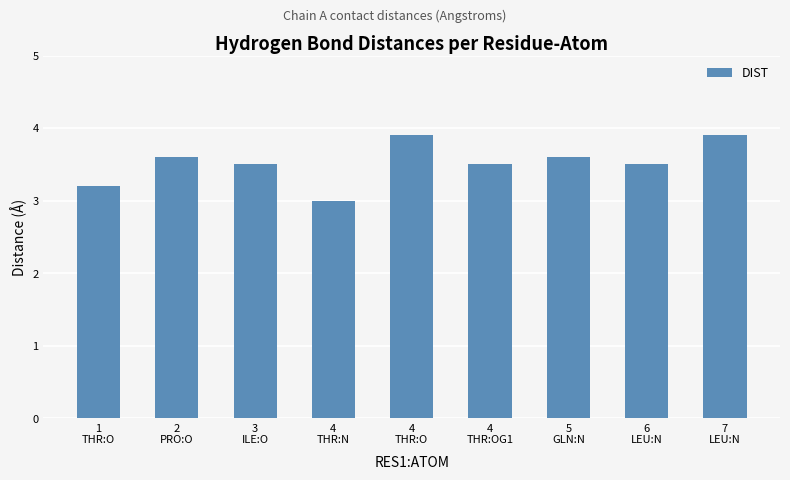

What is the difference between the maximum and minimum values?

0.9